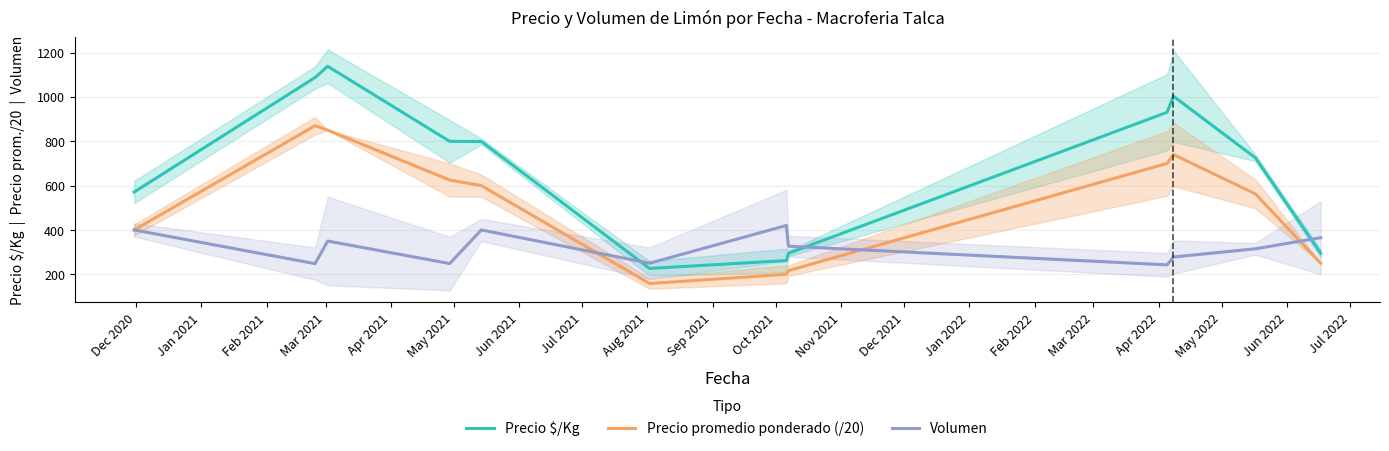

What is the value of the Volumen point at the 9th from the left?

242.5